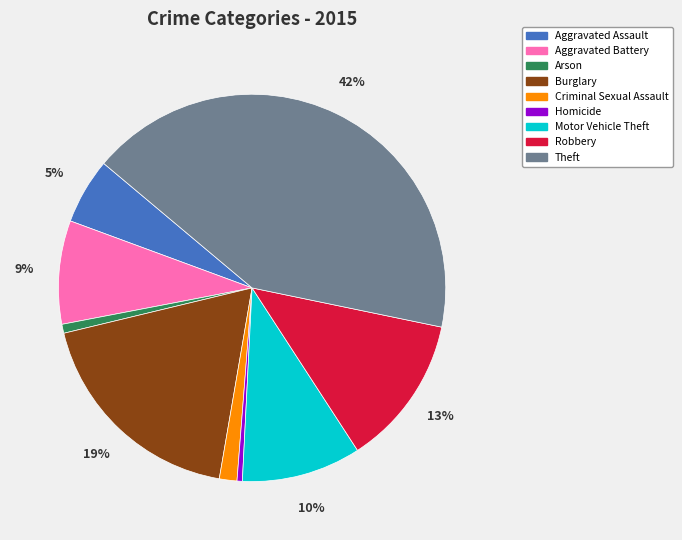

What is the largest slice in the pie chart?

Theft